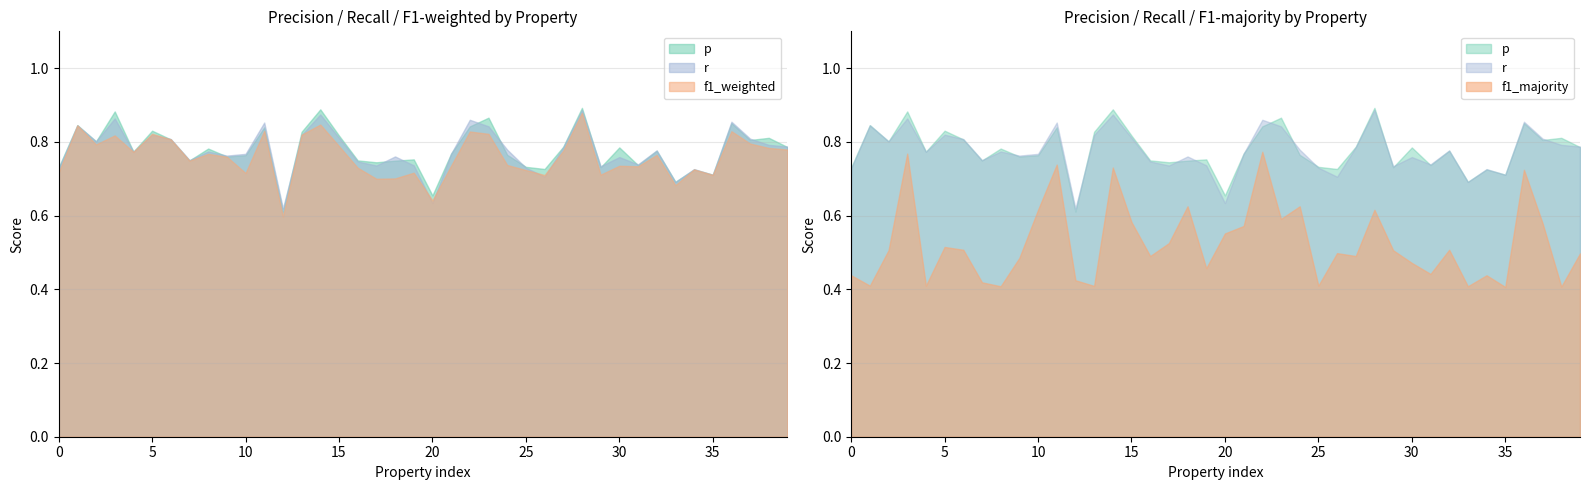

How many intersections are there between p and r?

21